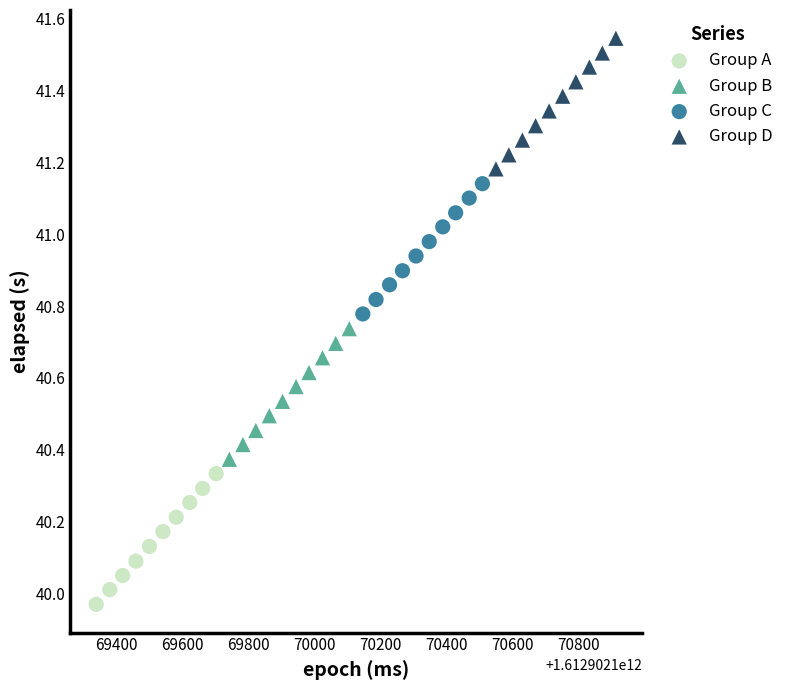

Which series reaches the minimum Y coordinate?

Group A